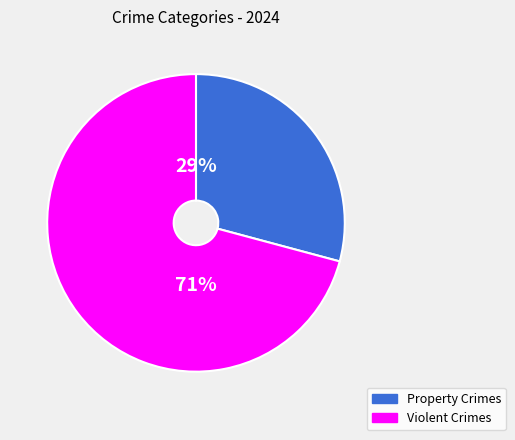

To the nearest percent, what portion does Violent Crimes represent?

71%